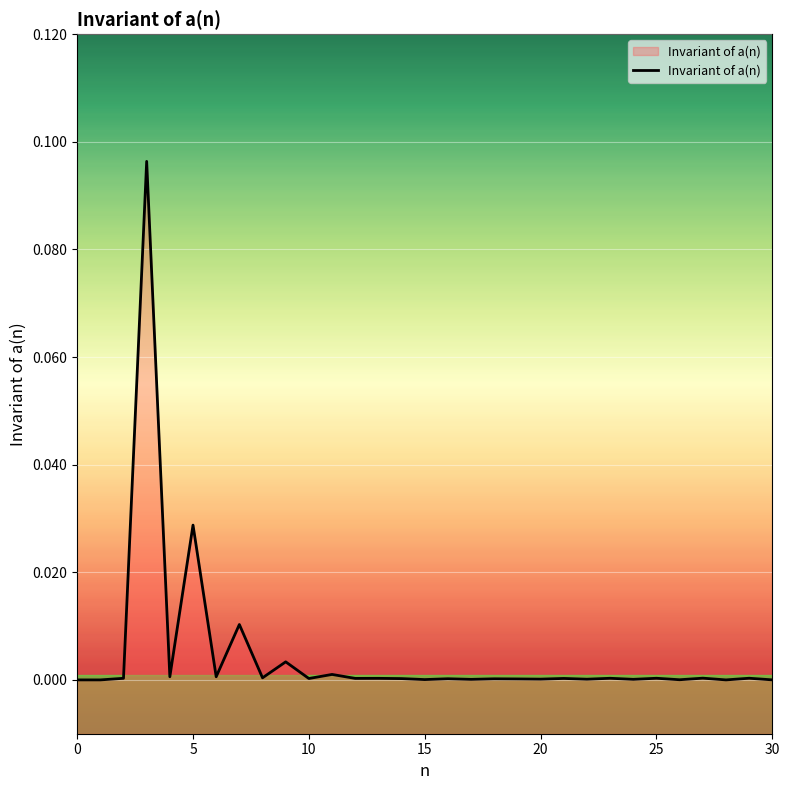

What is the difference between the maximum and second lowest values?

0.1